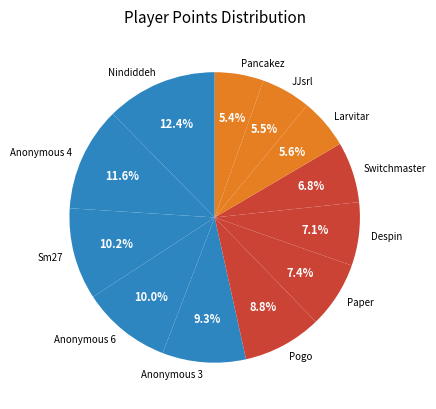

Count the number of slices in the pie.

12